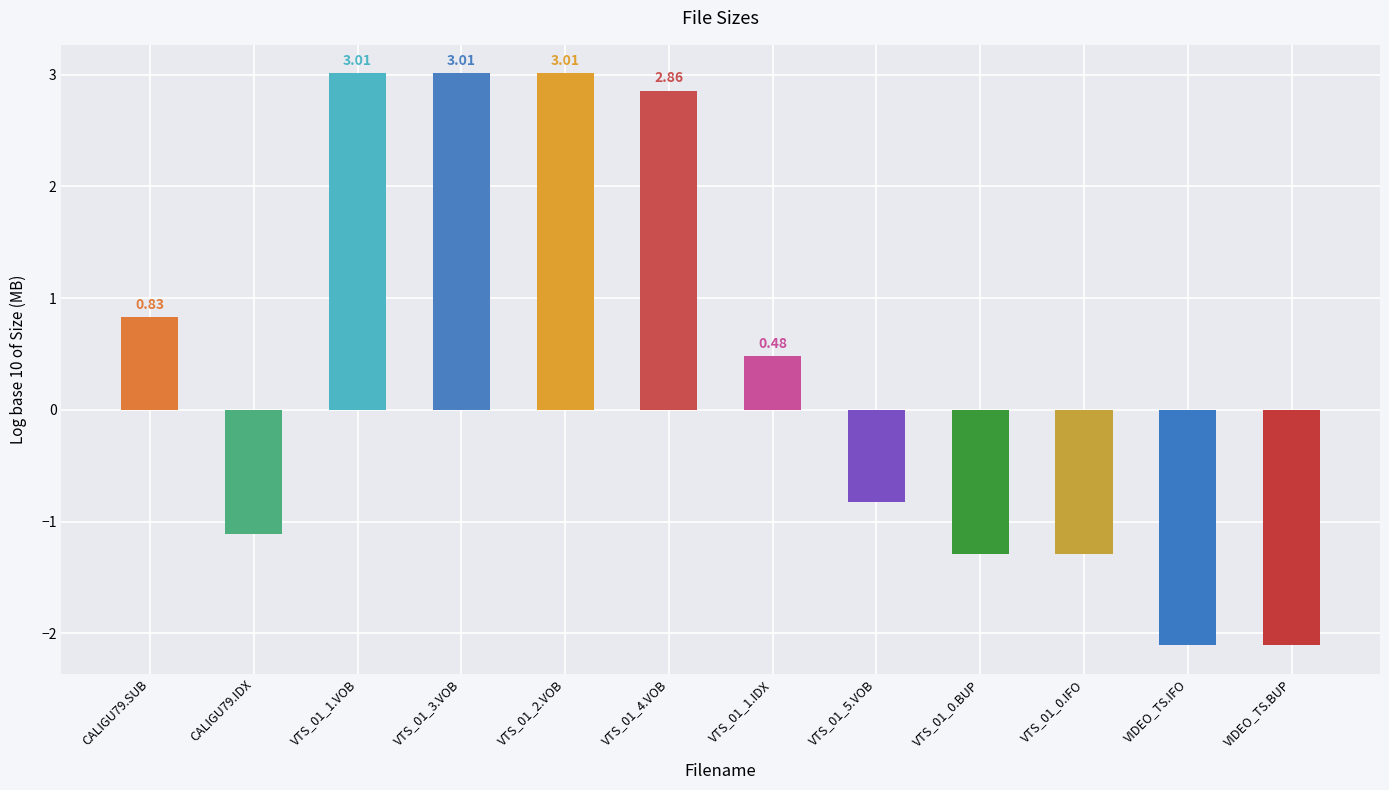

How many bars are there in total?

12